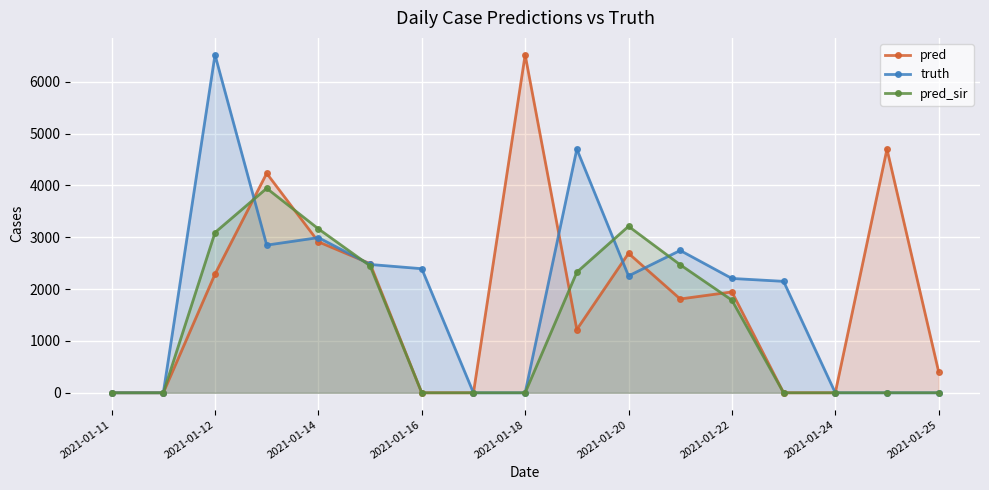

What is the difference between the second highest and second lowest values in the pred series?

4702